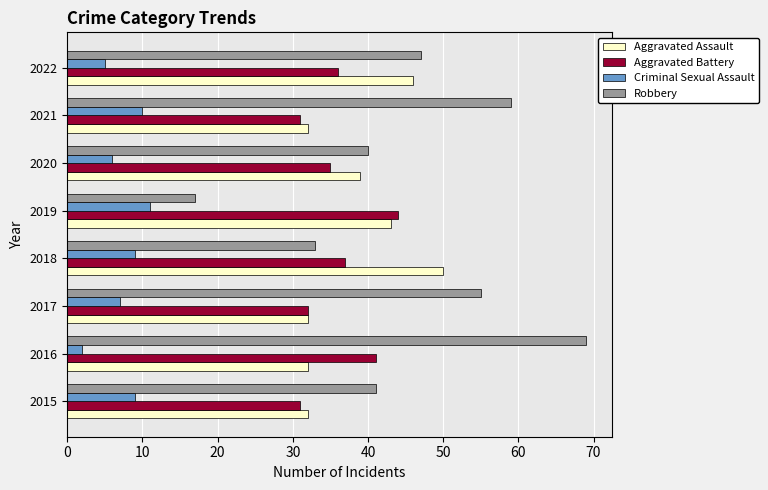

At which category is the sum across all series the highest?

2016